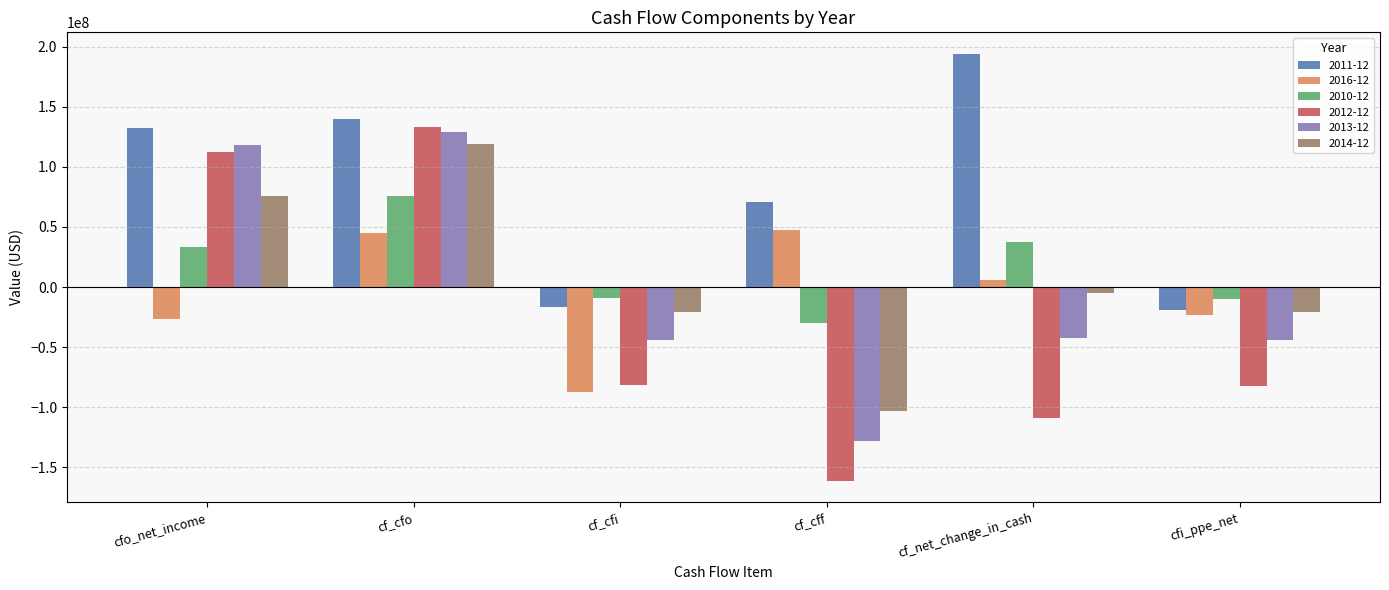

What is the difference between the second highest and second lowest values in the 2016-12 series?

71907000